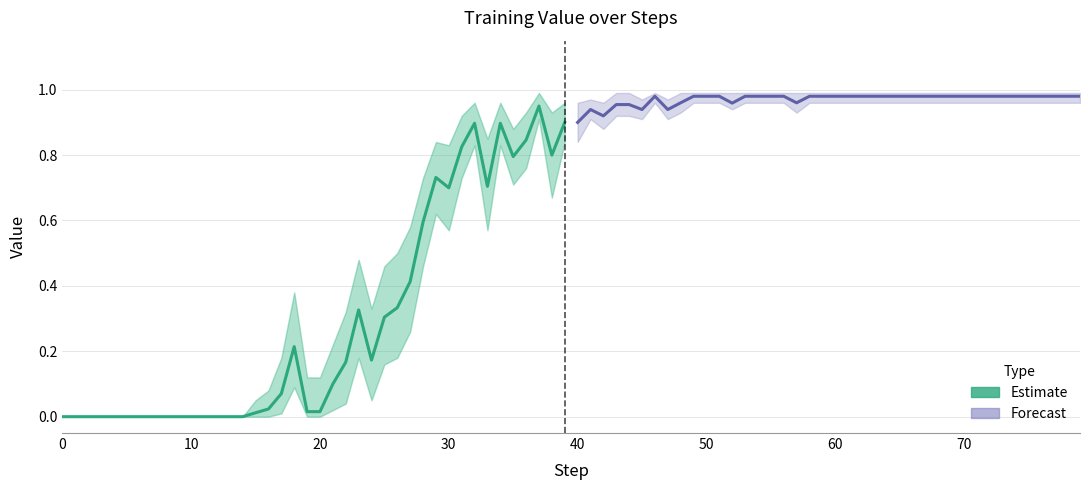

How many categories are shown in the chart?

40